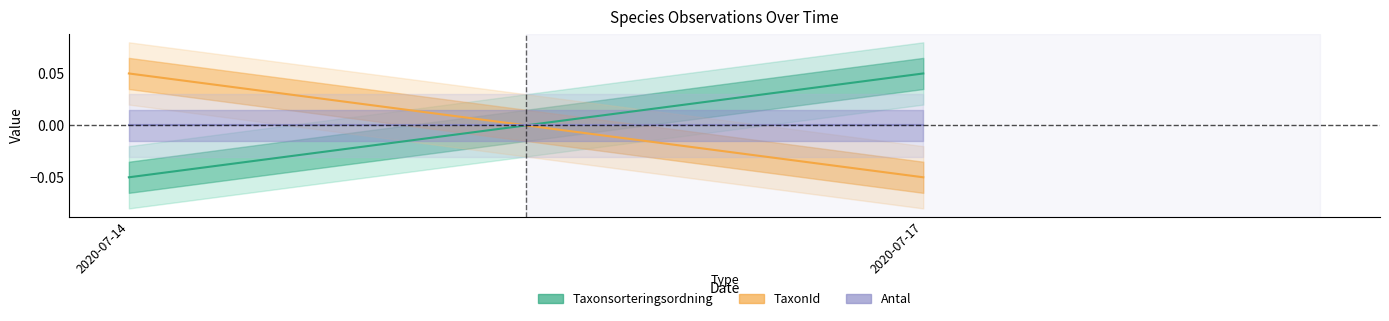

At 2020-07-17, list the series in order from smallest to largest.

TaxonId, Antal, Taxonsorteringsordning